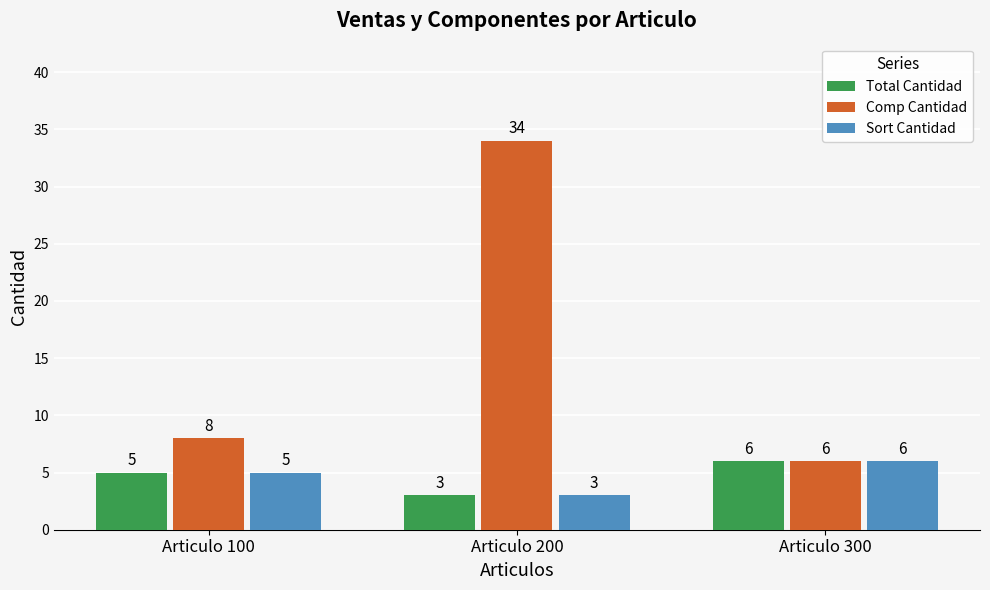

What is the difference between the Total Cantidad values at Articulo 200 and Articulo 100?

2